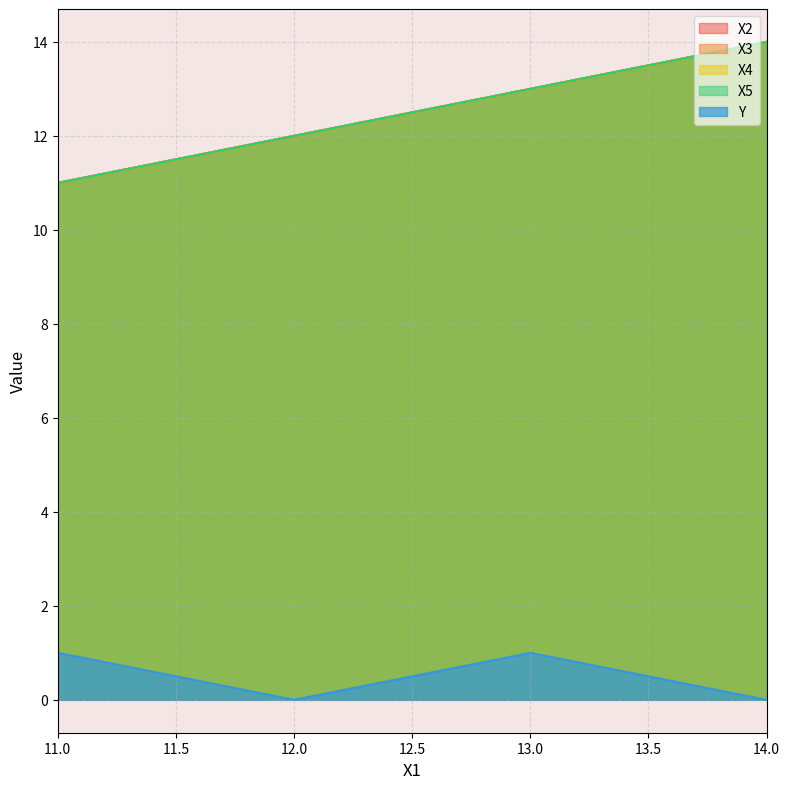

Does the chart display data point markers on the line(s)?

No